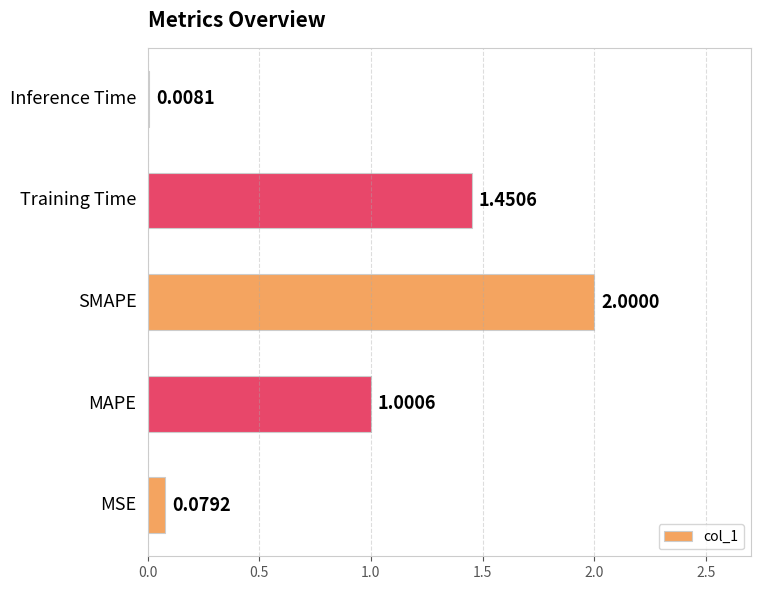

What is the sum of all values?

4.5